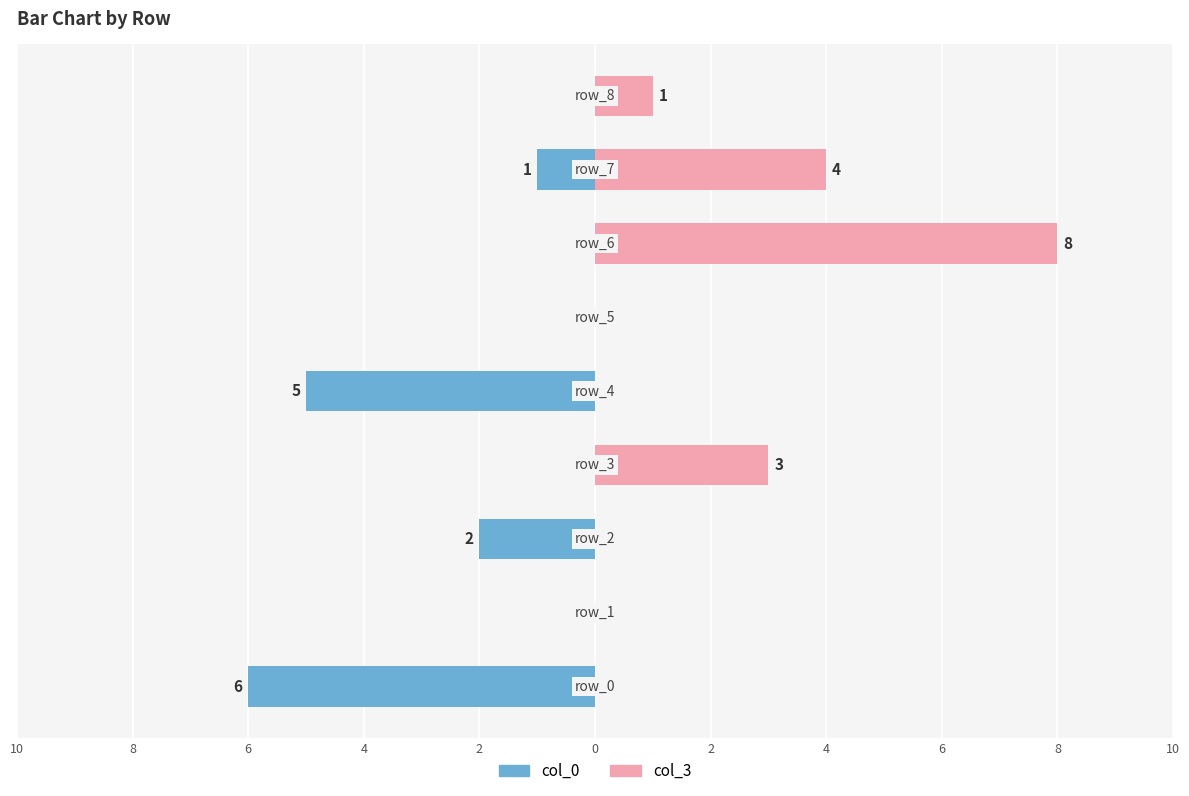

Which series has the largest range (max minus min)?

col_3